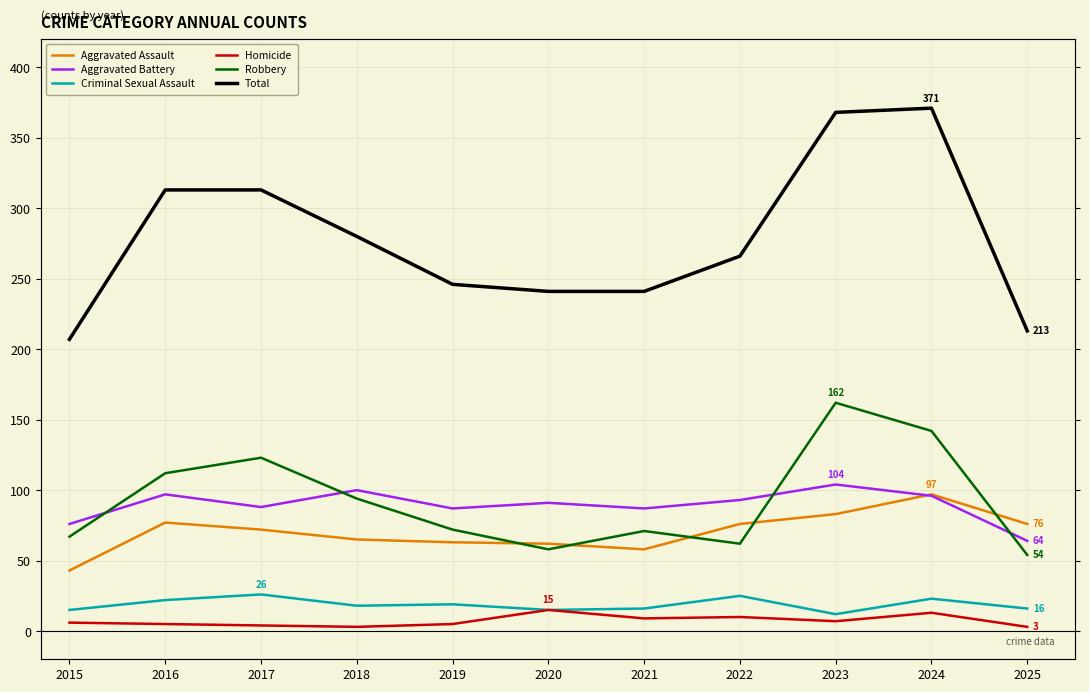

At 2022, list the series in order from largest to smallest.

Total, Aggravated Battery, Aggravated Assault, Robbery, Criminal Sexual Assault, Homicide